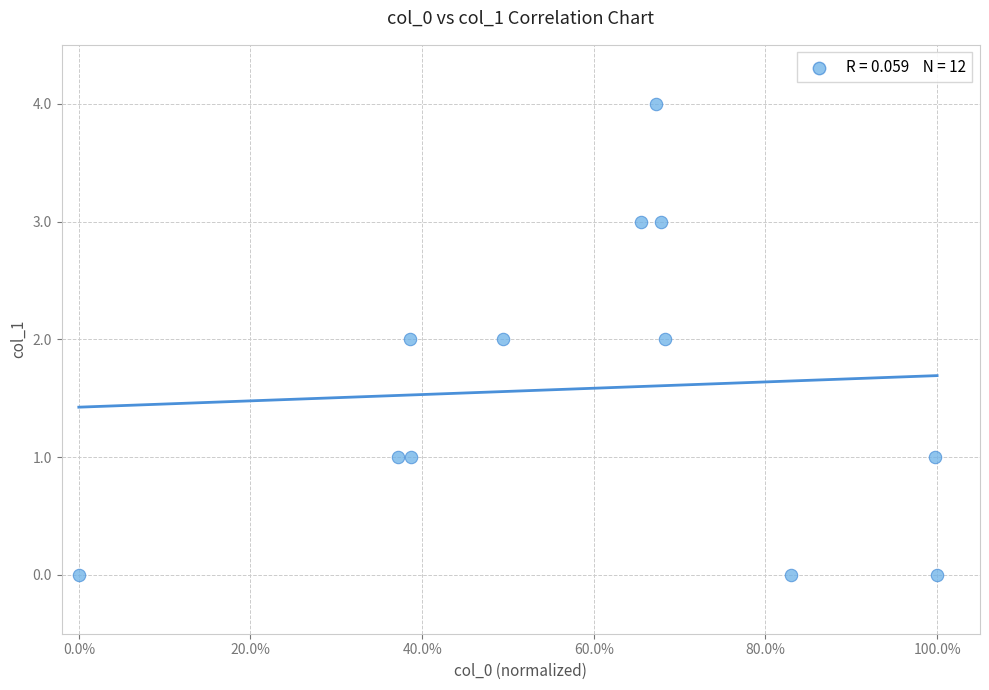

What is the range of Y values (max minus min)?

4